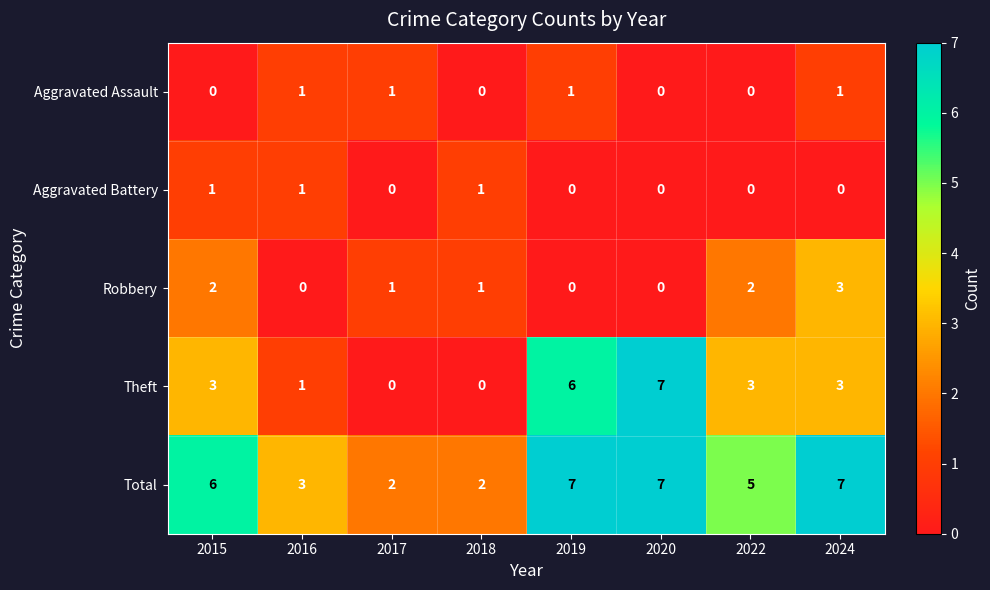

What is the sum of all Aggravated Battery values?

3